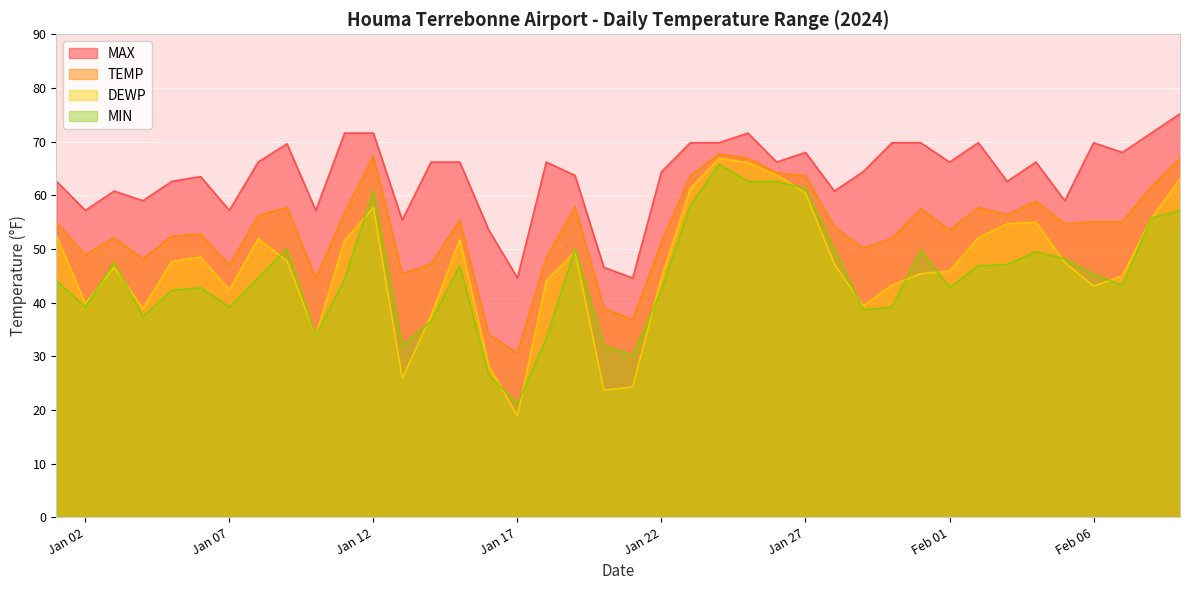

True or false: MAX and MIN intersect in this chart.

False